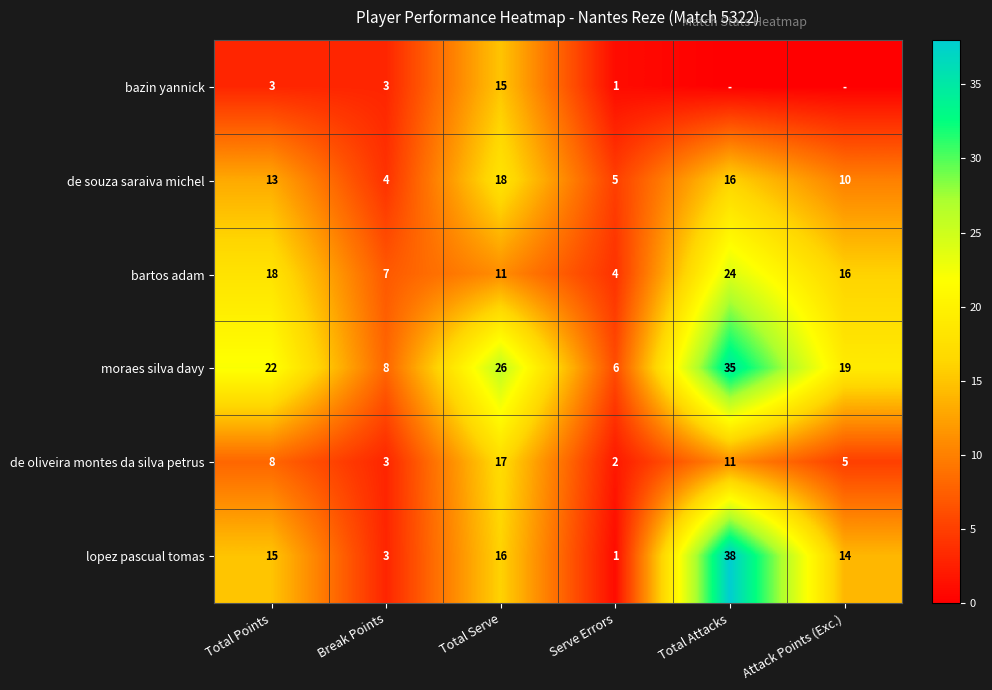

What is the difference between the highest and lowest values at Serve Errors?

5